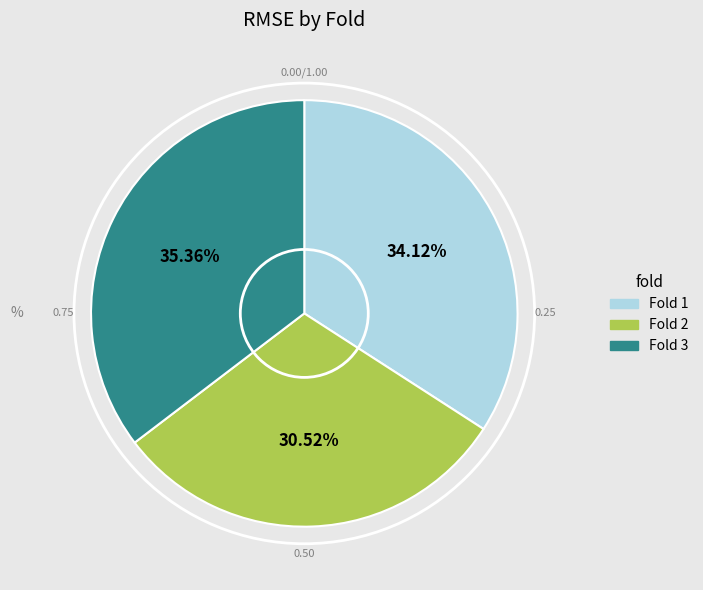

Does any single category account for the majority?

No